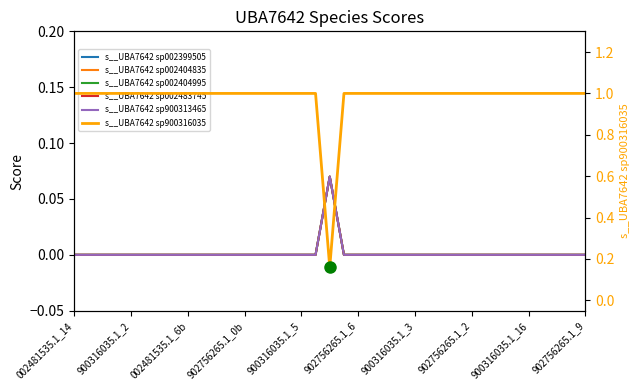

The value of s__UBA7642 sp900316035 at 22 is 0.3. True or false?

False